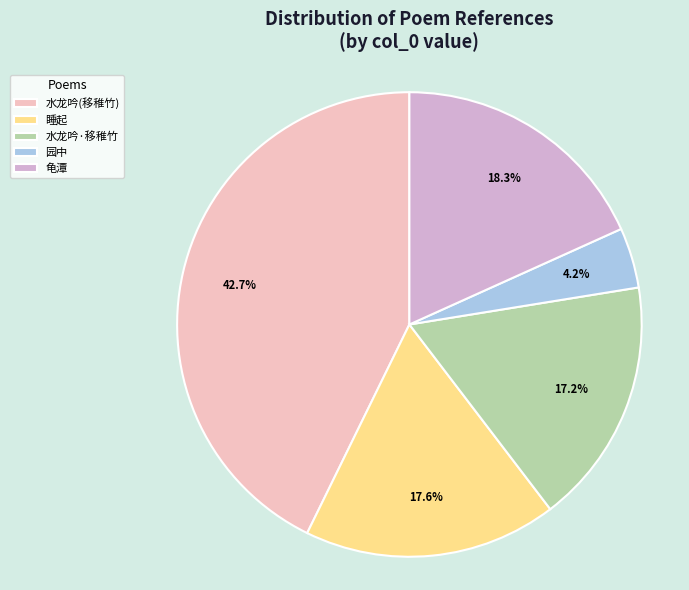

Does any single category account for the majority?

No